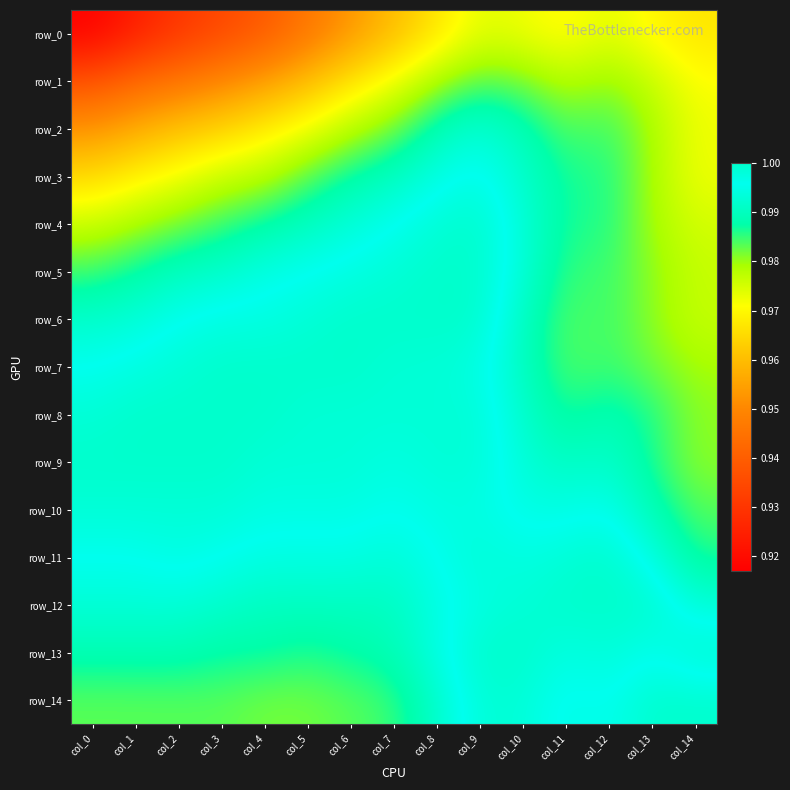

Which has a higher value, col_12 or col_2?

col_12